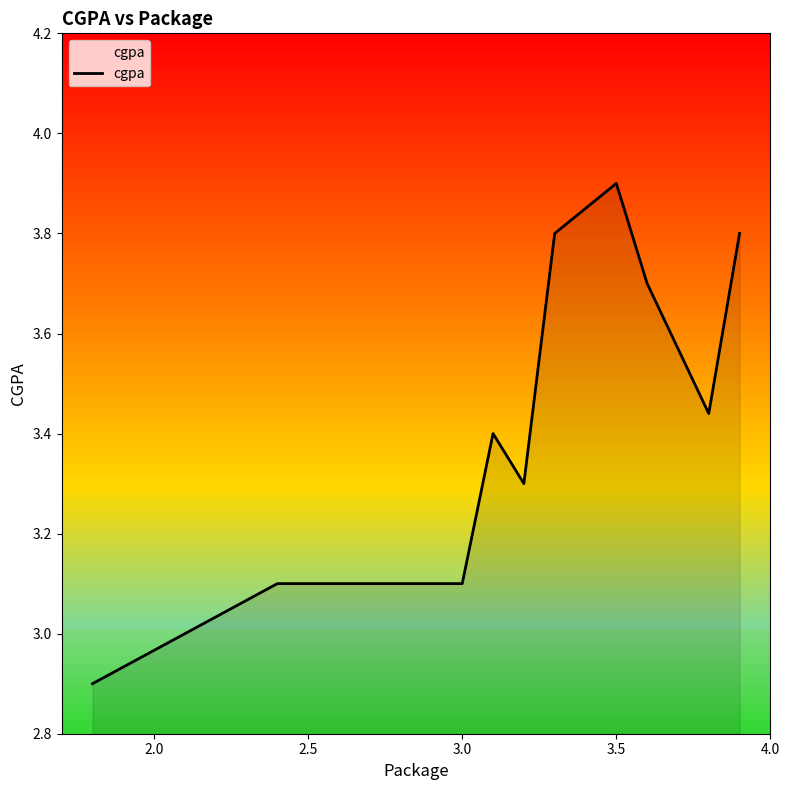

How many values are between 3 and 4?

9